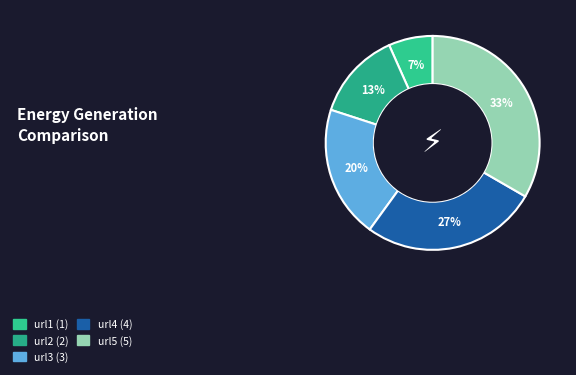

How many slices are in this pie chart?

5